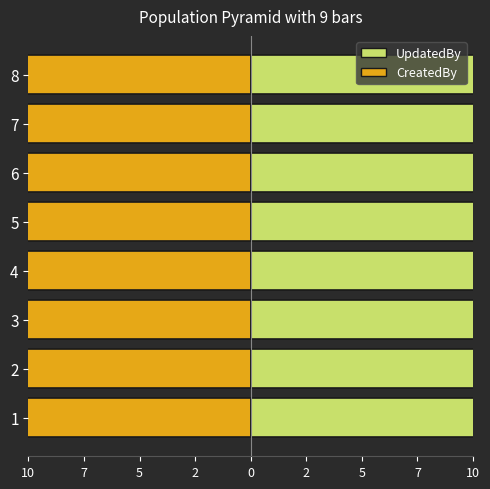

Which category has the lowest value in the CreatedBy series?

8